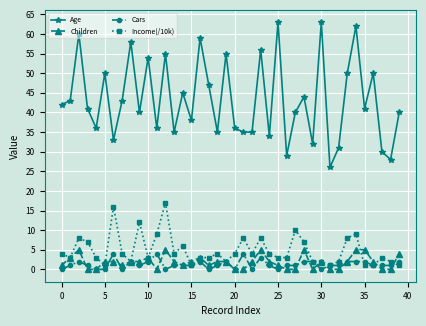

Count the number of categories in the chart.

40